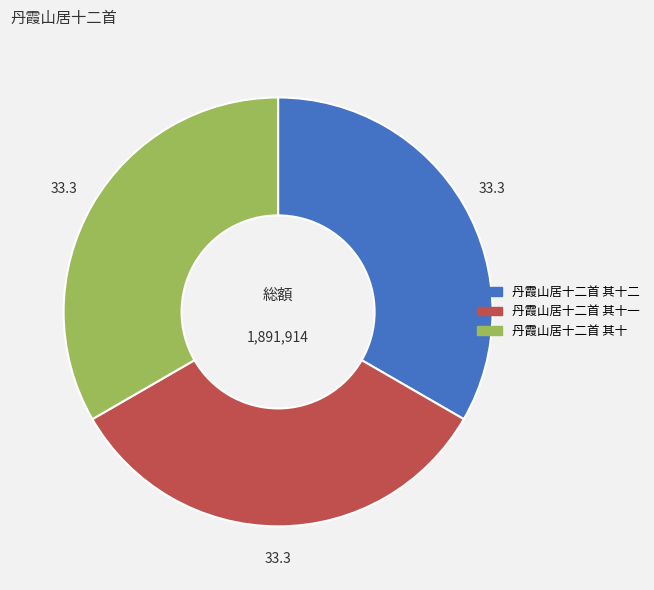

How many slices are in this pie chart?

3